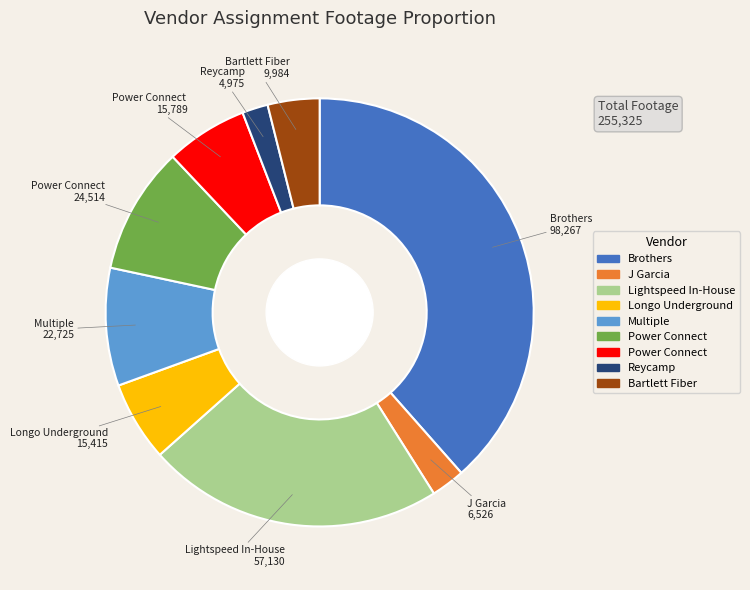

How many segments does this pie chart have?

9